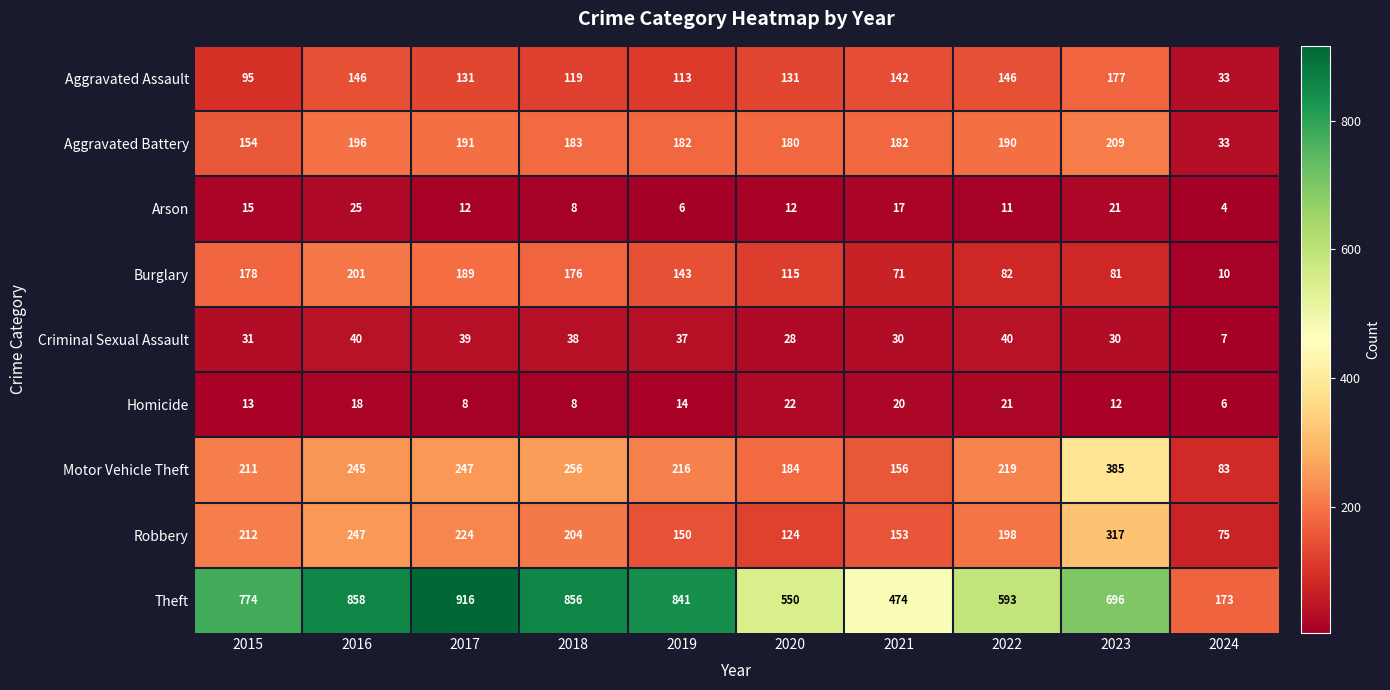

Count the number of data series in this chart.

9